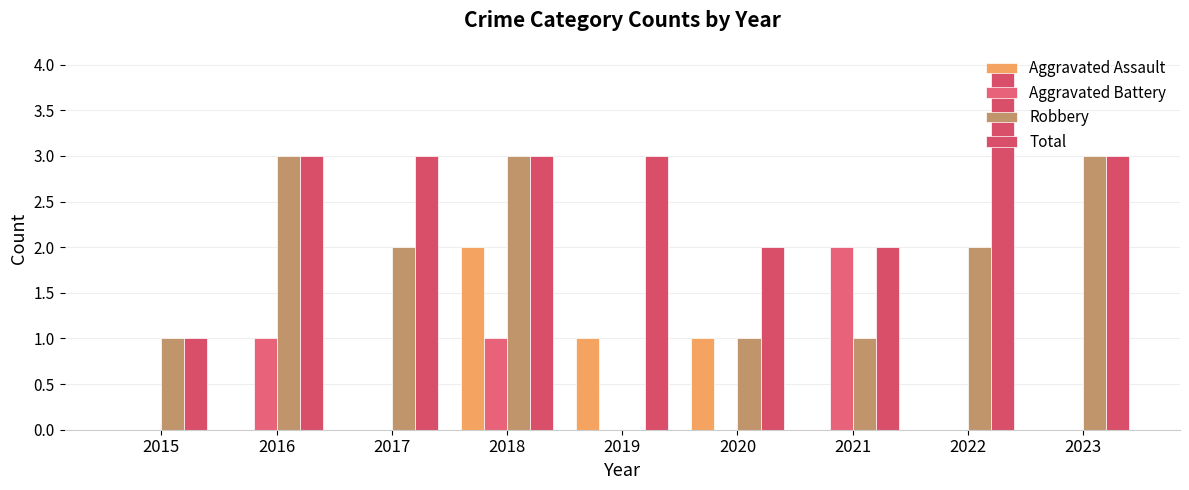

Between 2020 and 2018, which is larger?

2018